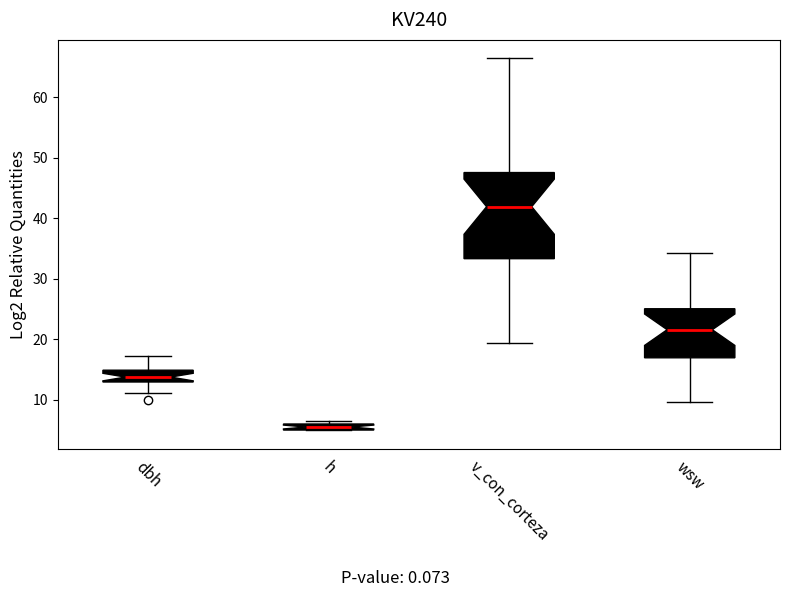

Where is the upper edge of the box for v_con_corteza on the y-axis? The values are not printed on the chart, so give them approximately, as read against the axis.

48